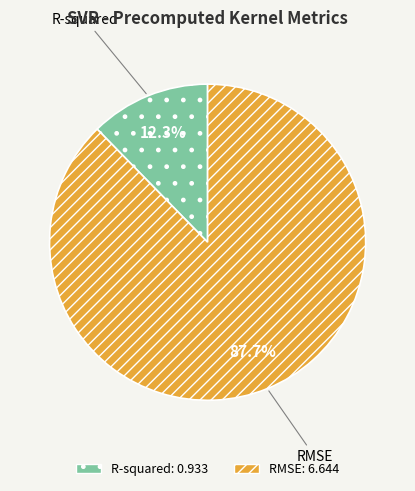

To the nearest percent, what portion does R-squared represent?

12%